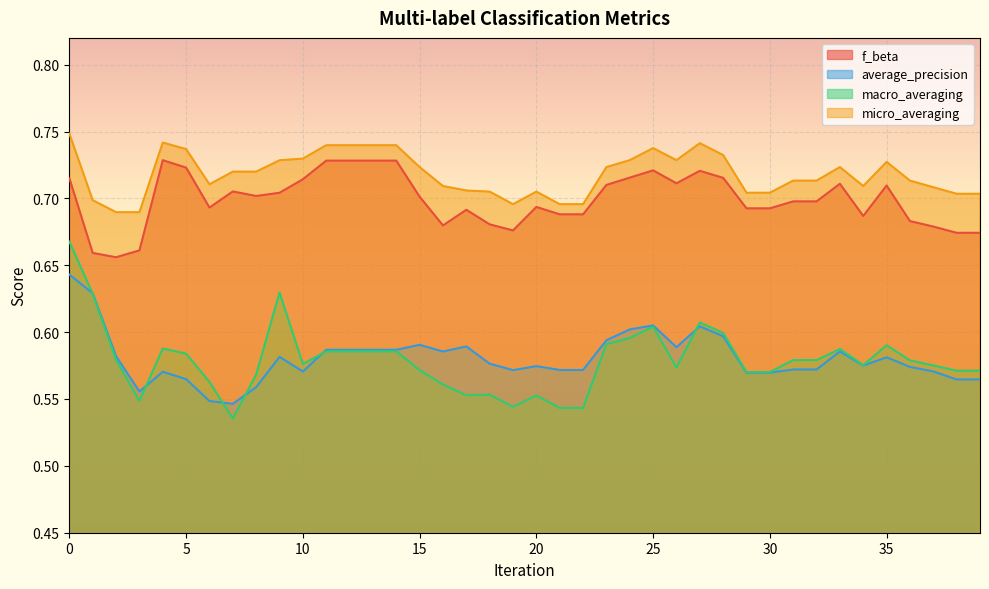

What are all the series names shown in the legend?

f_beta, average_precision, macro_averaging, micro_averaging